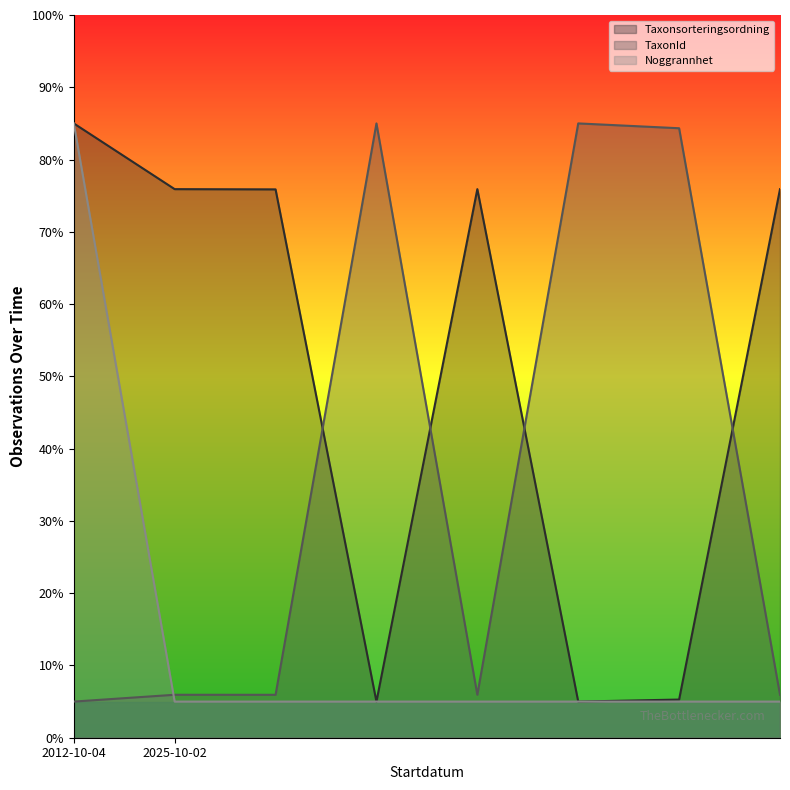

Rank the series by their maximum value, from highest to lowest.

Taxonsorteringsordning, TaxonId, Noggrannhet